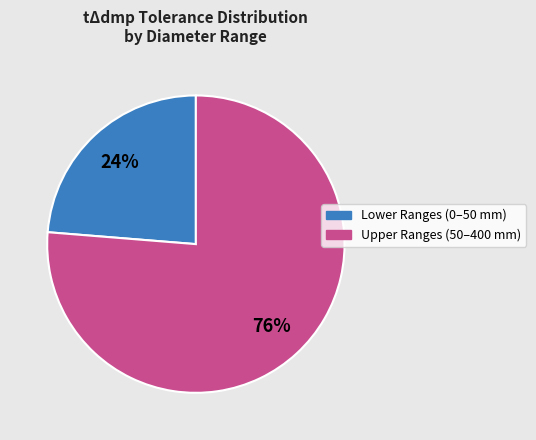

To the nearest percent, what is the average slice percentage?

50%